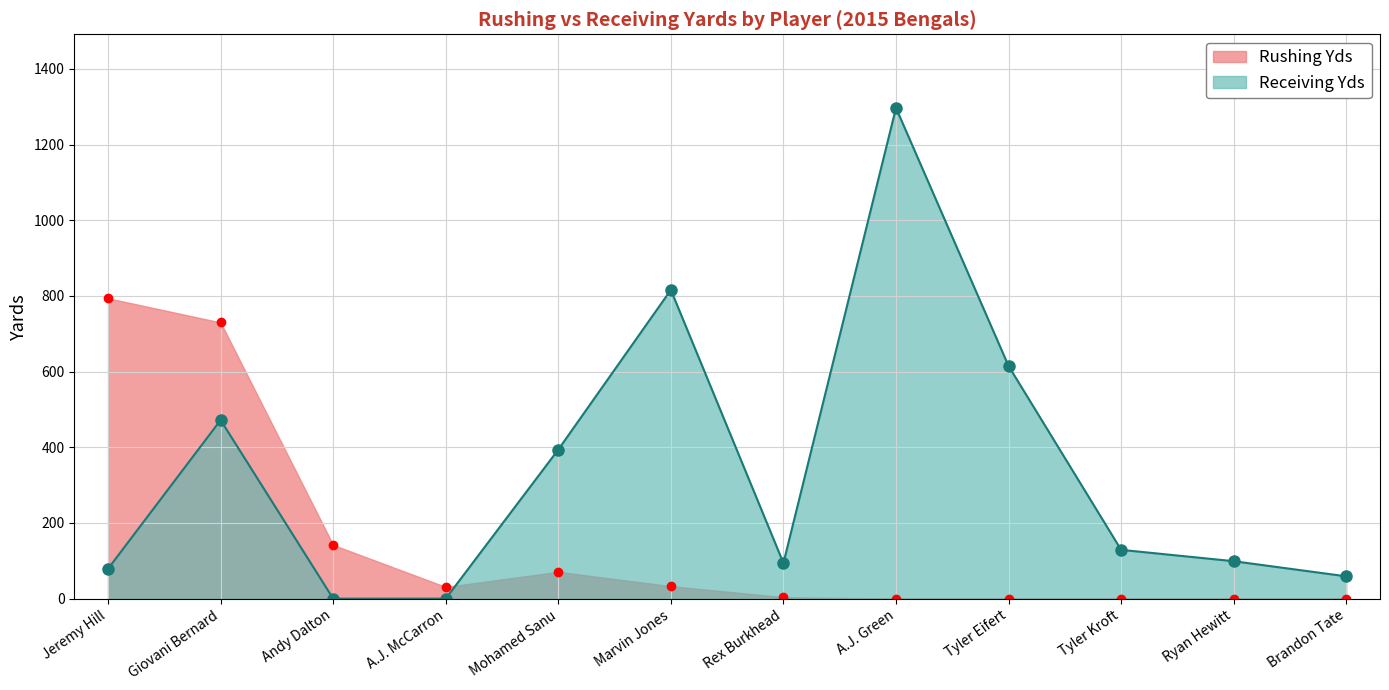

List the labels in order of Rushing Yds value, smallest first.

A.J. Green, Tyler Eifert, Tyler Kroft, Ryan Hewitt, Brandon Tate, Rex Burkhead, A.J. McCarron, Marvin Jones, Mohamed Sanu, Andy Dalton, Giovani Bernard, Jeremy Hill